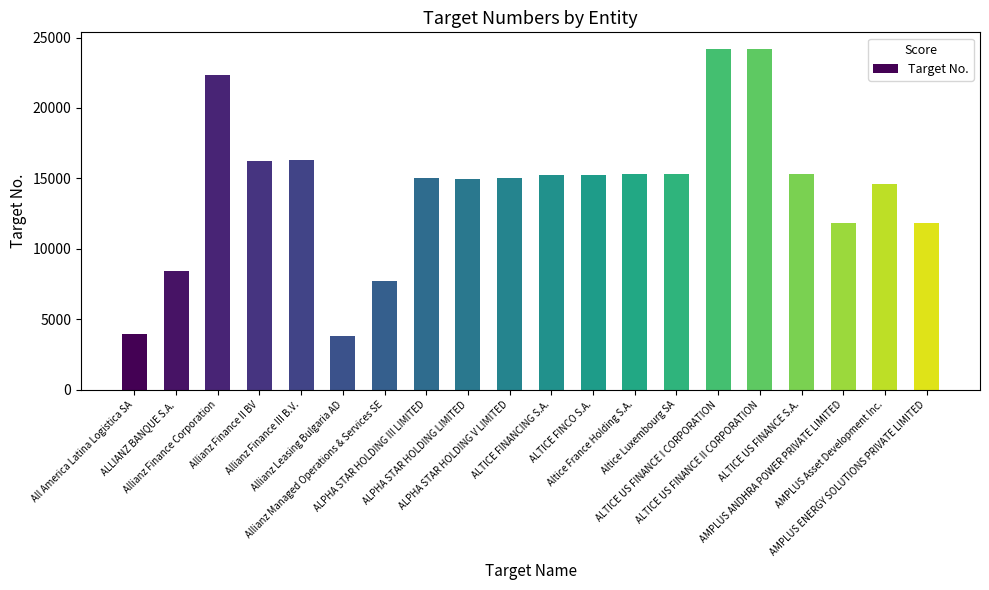

What is the maximum value shown in the chart?

24159